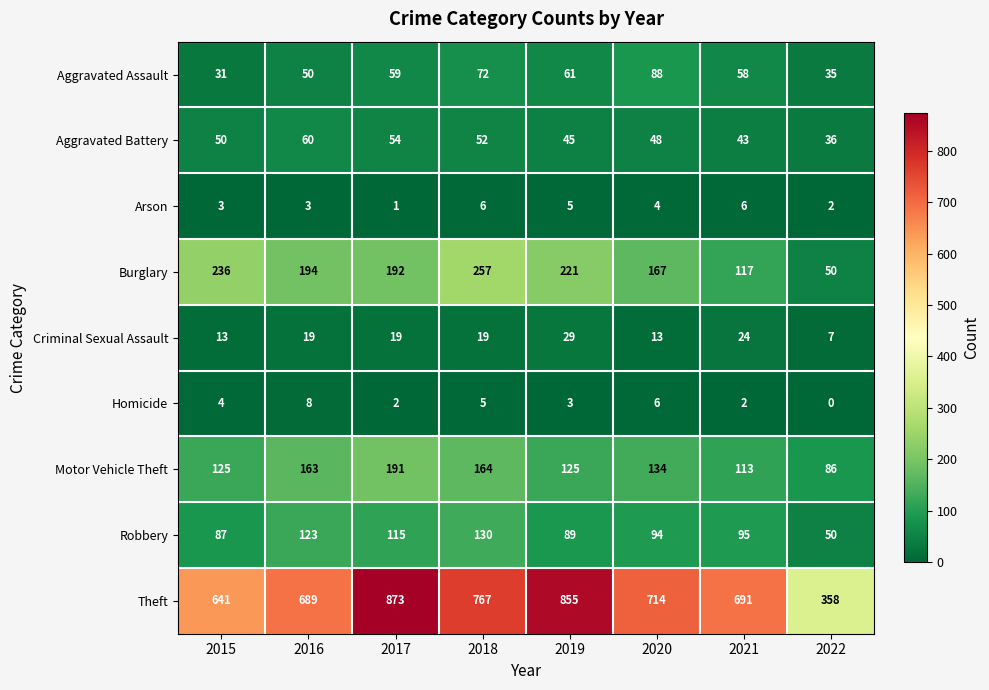

What is the total value across all series at 2022?

624